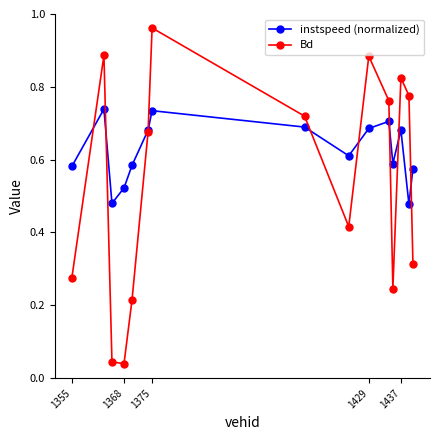

Which series has the widest spread of values?

Bd